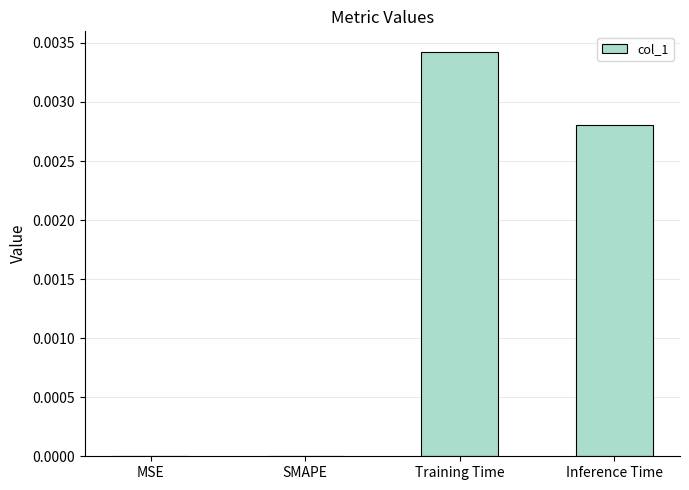

Between Inference Time and Training Time, which is larger?

Training Time